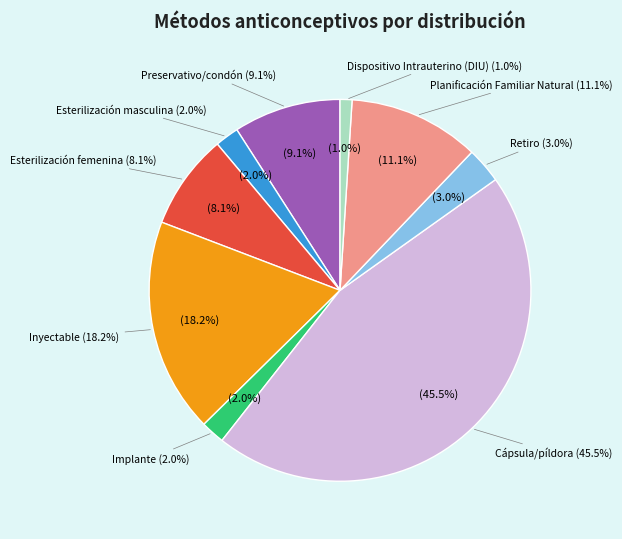

Does Esterilización femenina represent more than half of the total?

No